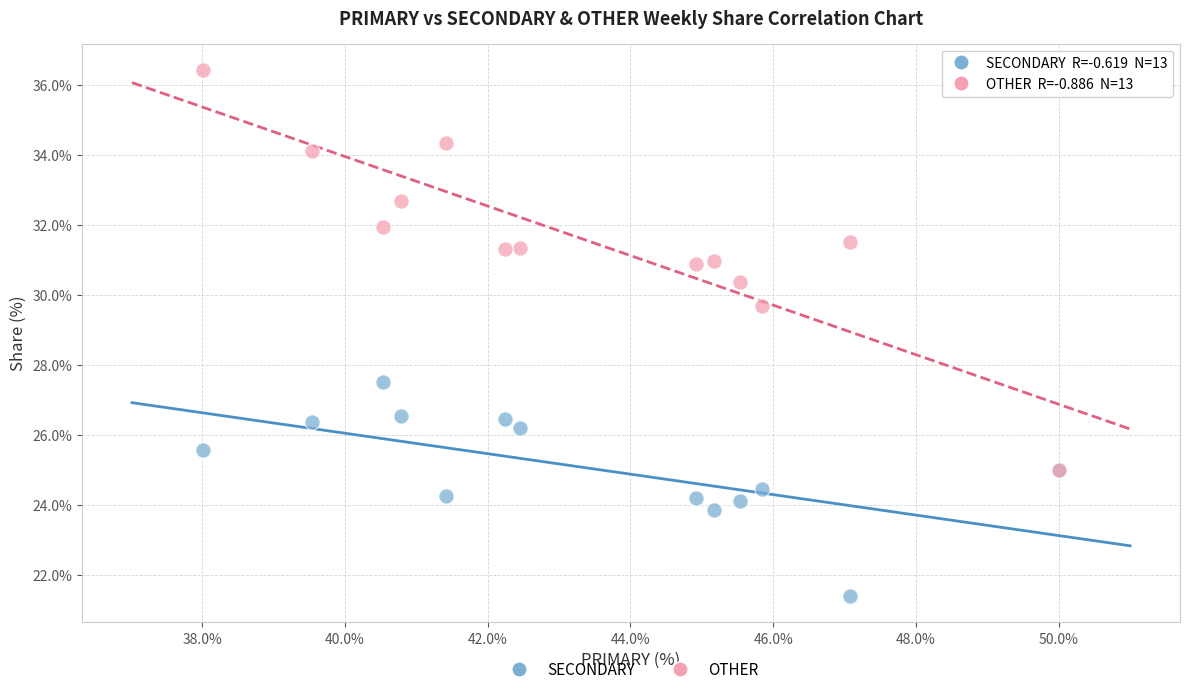

Across all series, what Y value is closest to 28?

27.5